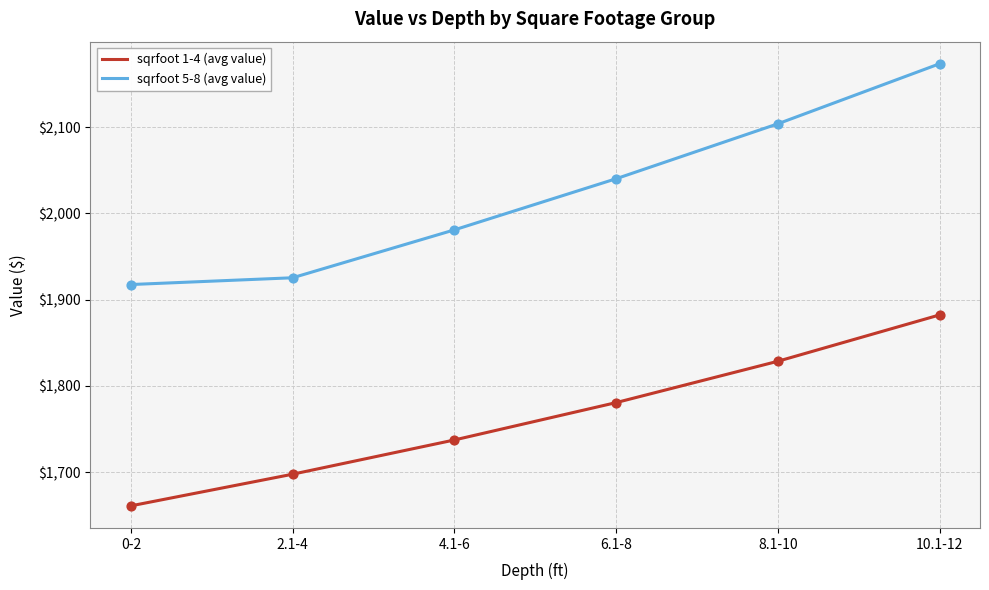

What is the total value across all series at 0-2?

3578.3